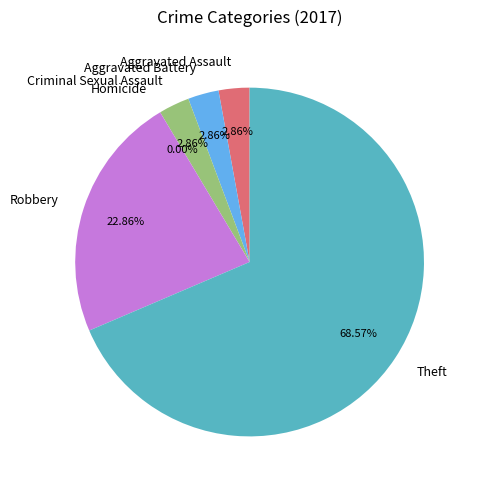

Is Theft the majority of the pie?

Yes